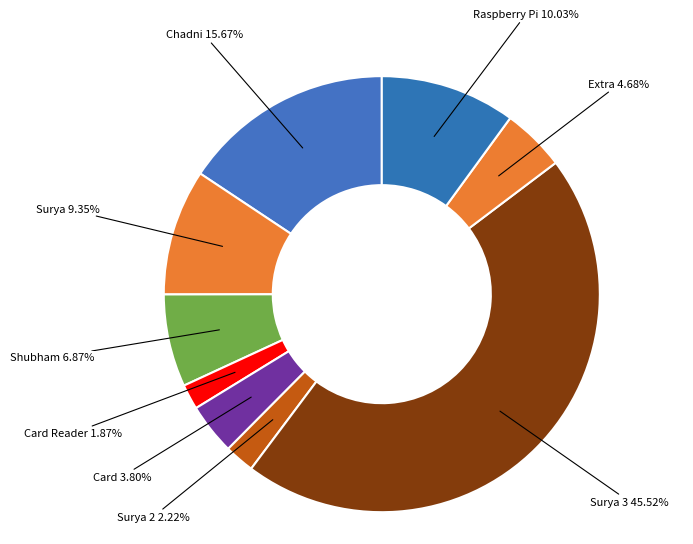

Which slice is the largest?

Surya 3 45.52%